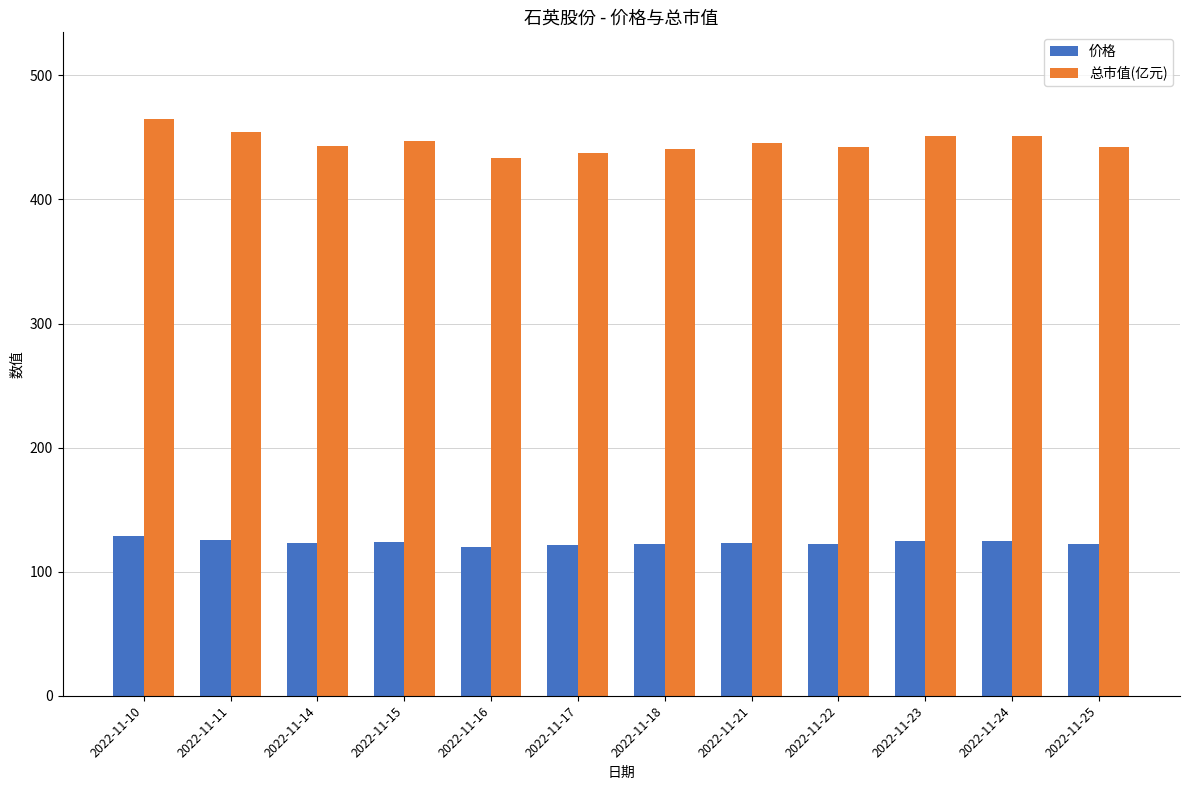

How many groups of bars are there?

12